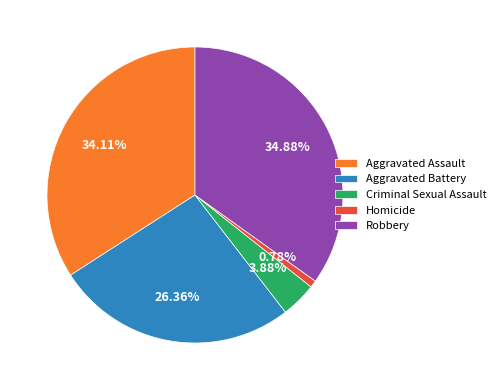

What is the smallest slice in the pie chart?

Homicide